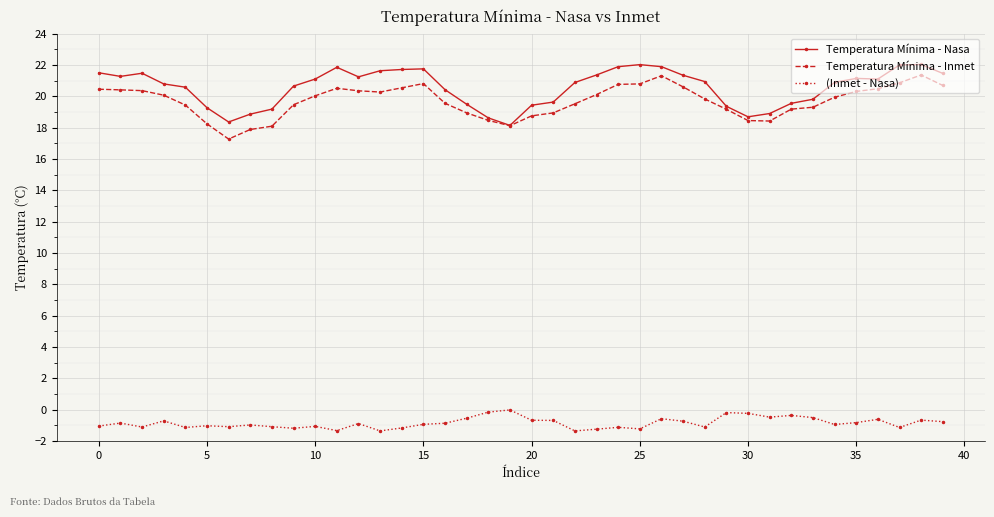

Does the chart have visible grid lines?

Yes